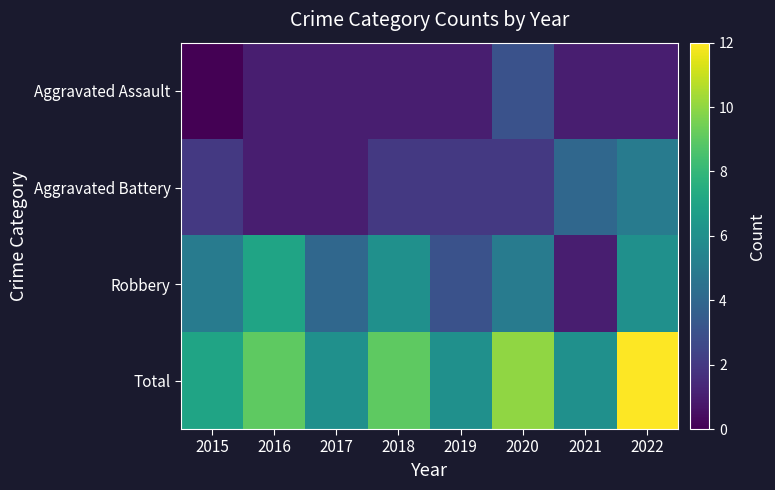

What is the total value across all series at 2017?

12